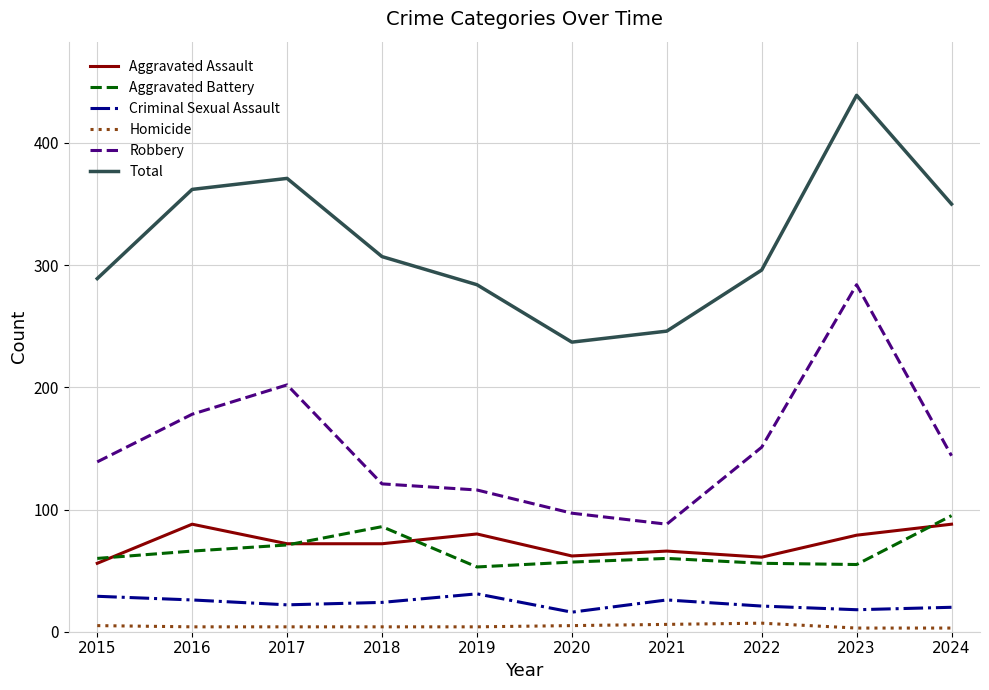

What is the difference between the second highest and second lowest values in the Robbery series?

105